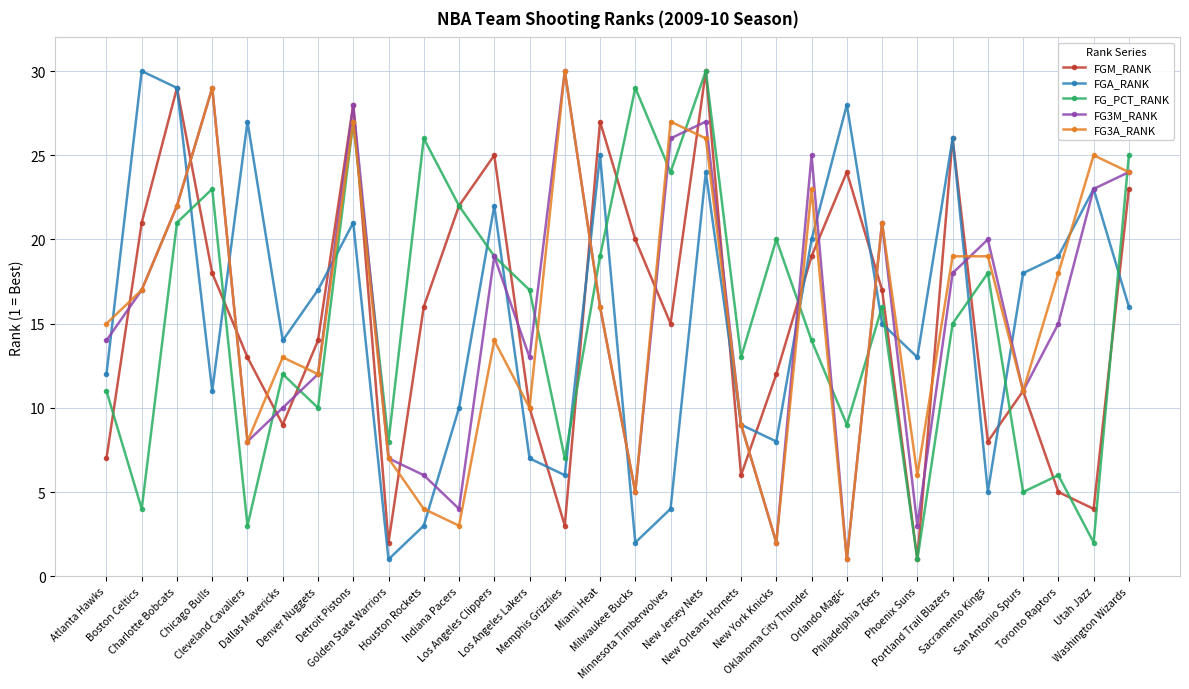

Which label corresponds to the smallest value in the chart?

Phoenix Suns